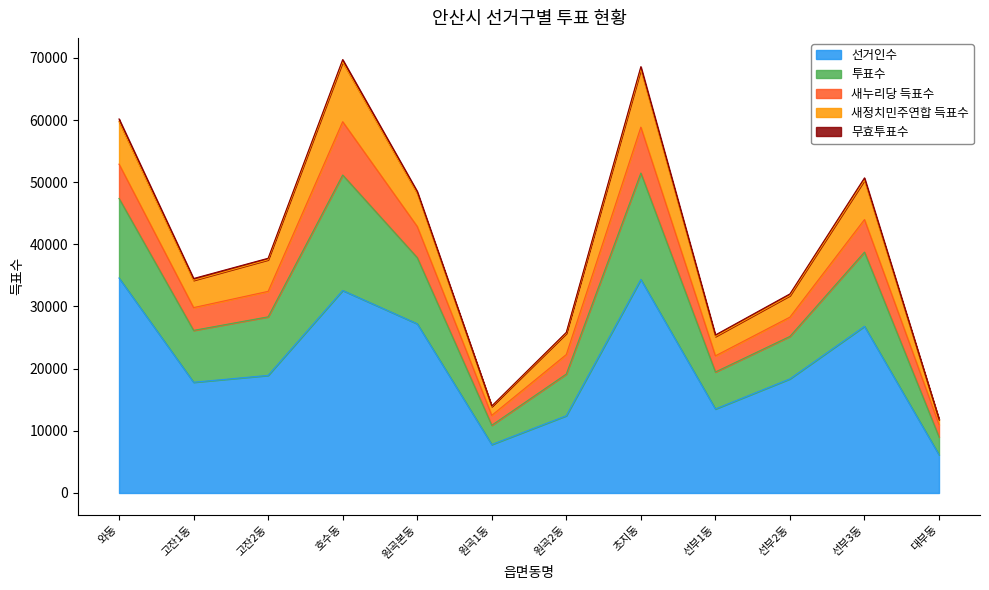

Does the chart display data point markers on the line(s)?

No